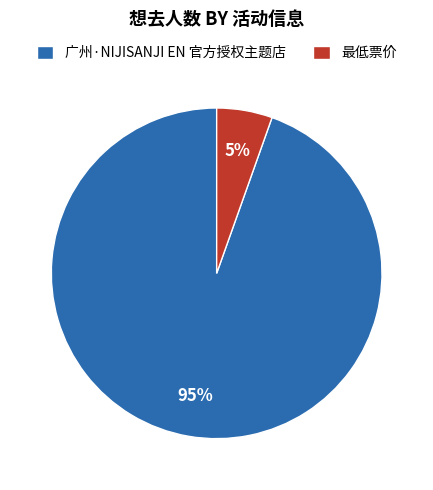

Do 广州·NIJISANJI EN 官方授权主题店 and 最低票价 together represent more than half of the pie?

Yes